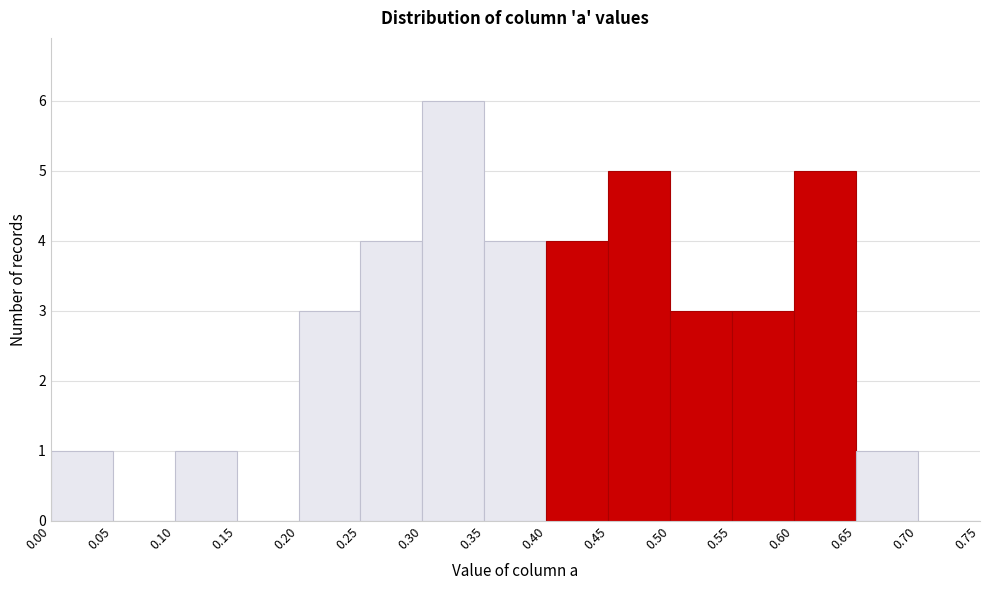

What is the height of the bar covering 0.40 to 0.45 on the x-axis? The values are not printed on the chart, so give them approximately, as read against the axis.

4